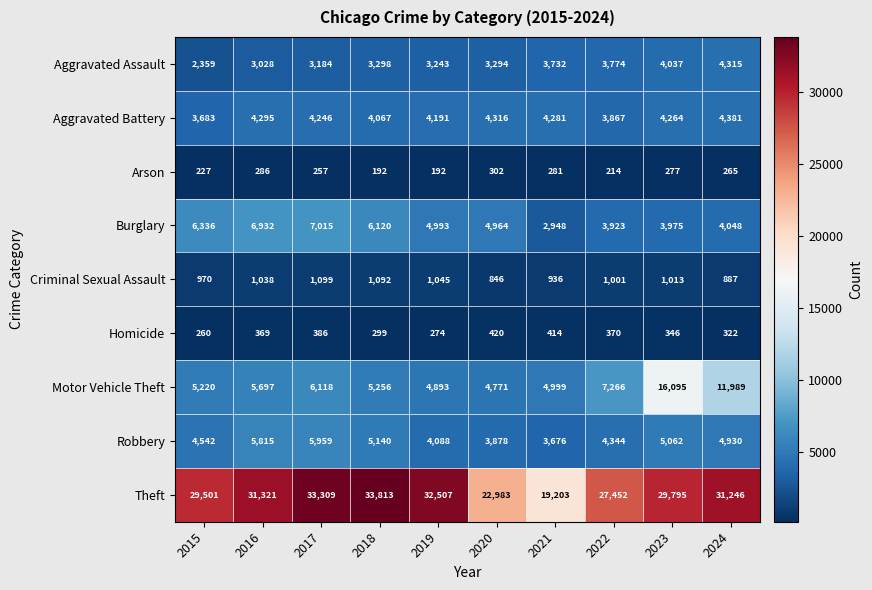

Rank the series at 2015 from lowest to highest value.

Arson, Homicide, Criminal Sexual Assault, Aggravated Assault, Aggravated Battery, Robbery, Motor Vehicle Theft, Burglary, Theft